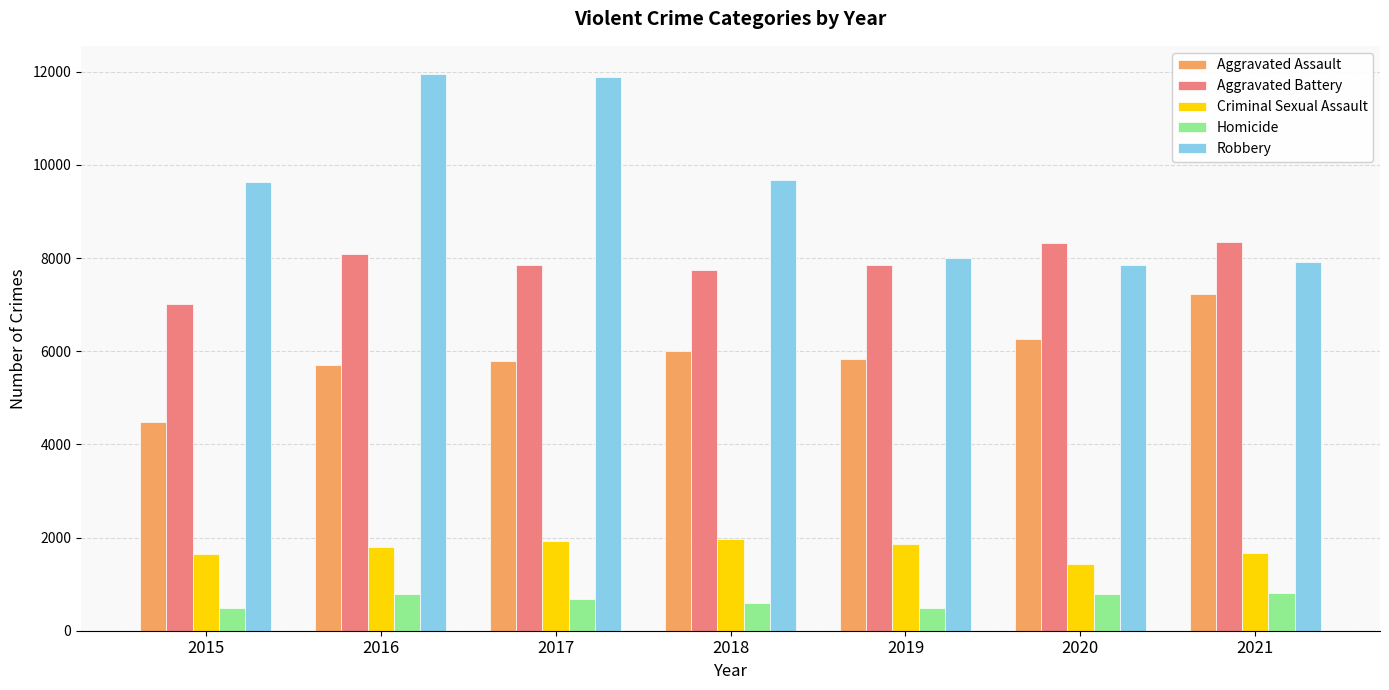

List the series in order of their peak value, highest first.

Robbery, Aggravated Battery, Aggravated Assault, Criminal Sexual Assault, Homicide